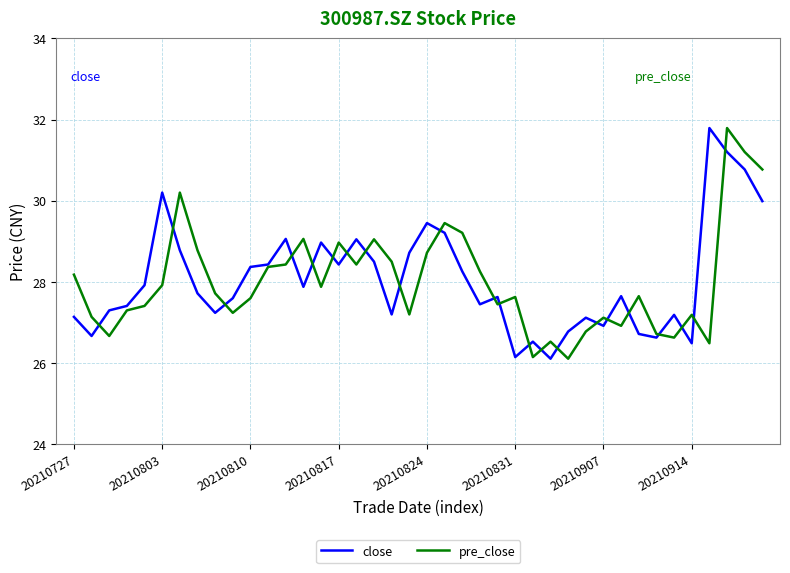

What is the minimum value shown in the chart?

26.1